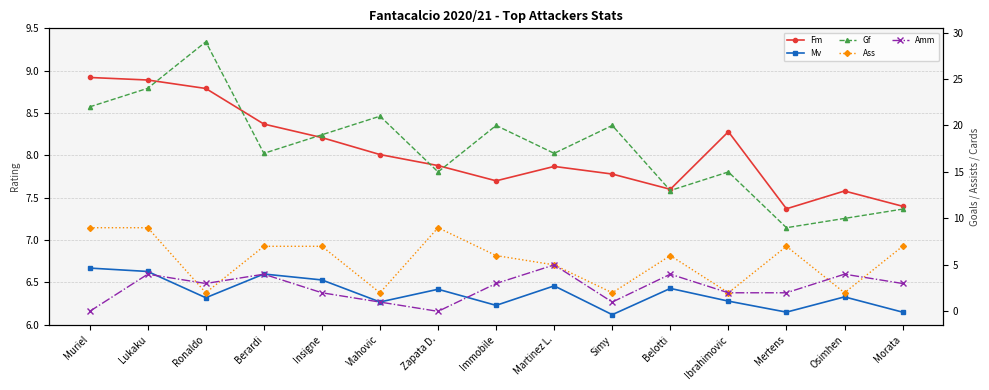

True or false: Mv has a value of 6.6 at Lukaku.

True